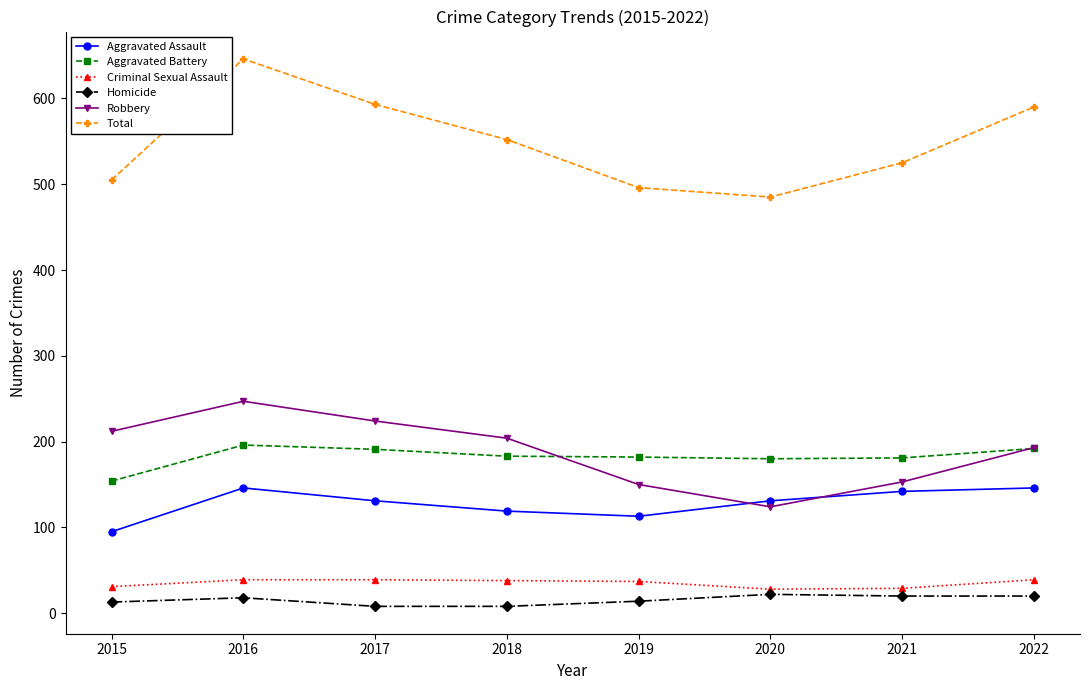

Where does the Aggravated Assault series first go above 131?

2016